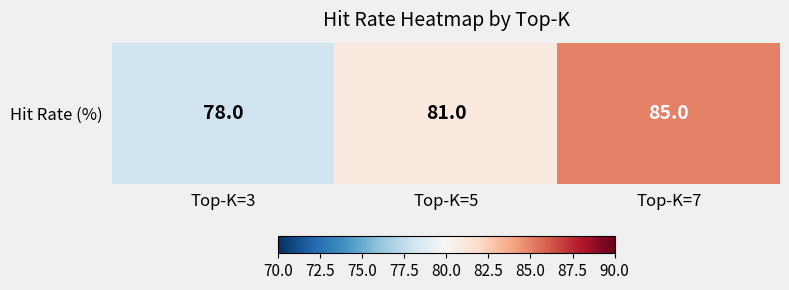

Approximately how many times larger is the value at Top-K=5 compared to Top-K=7?

1.0